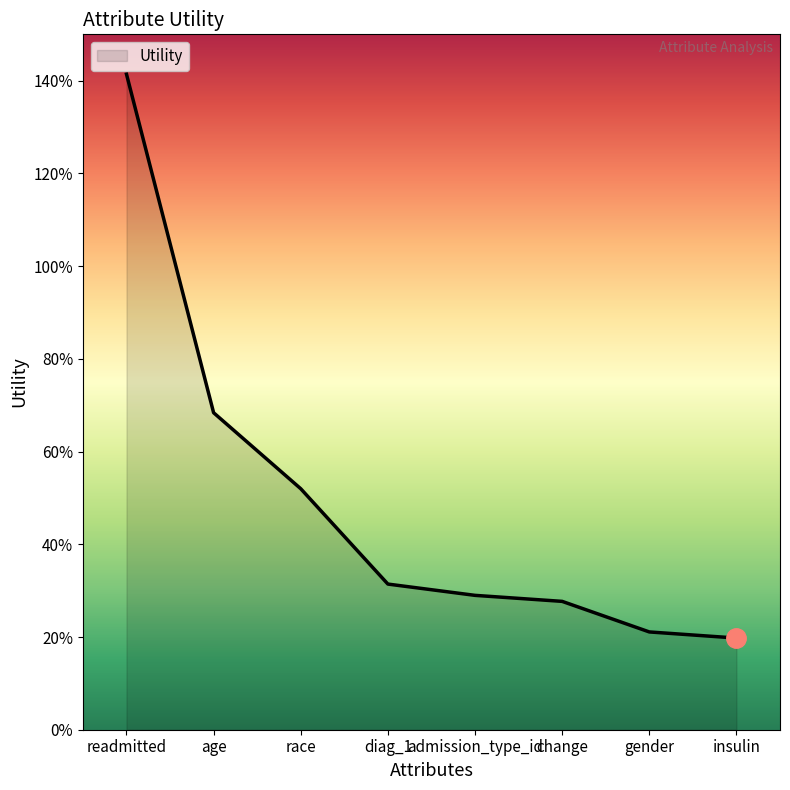

What position from the left is gender?

7